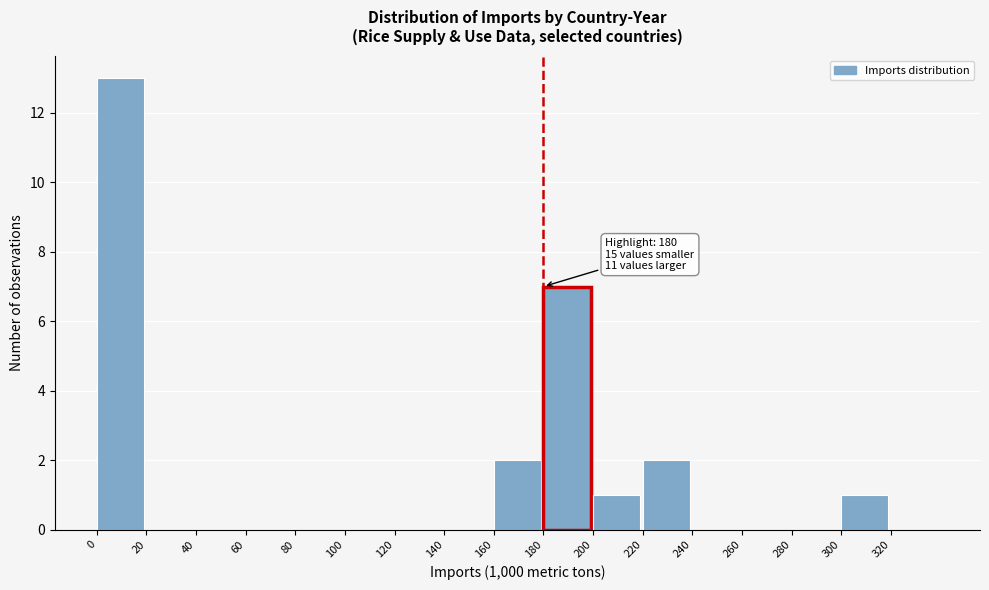

Which range on the x-axis has the tallest bar?

0 to 20